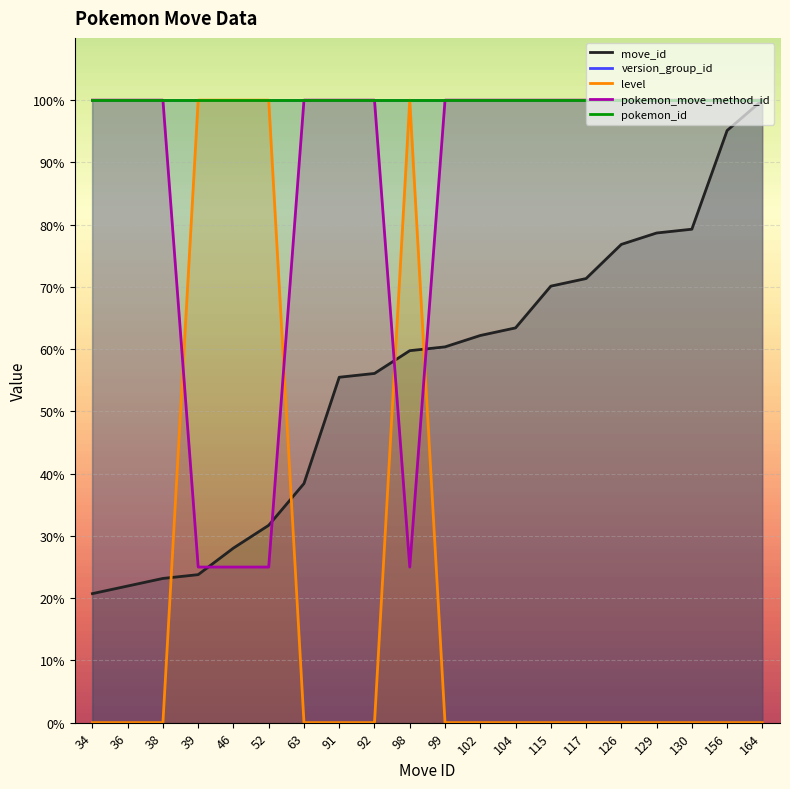

How many values in level are above zero?

4